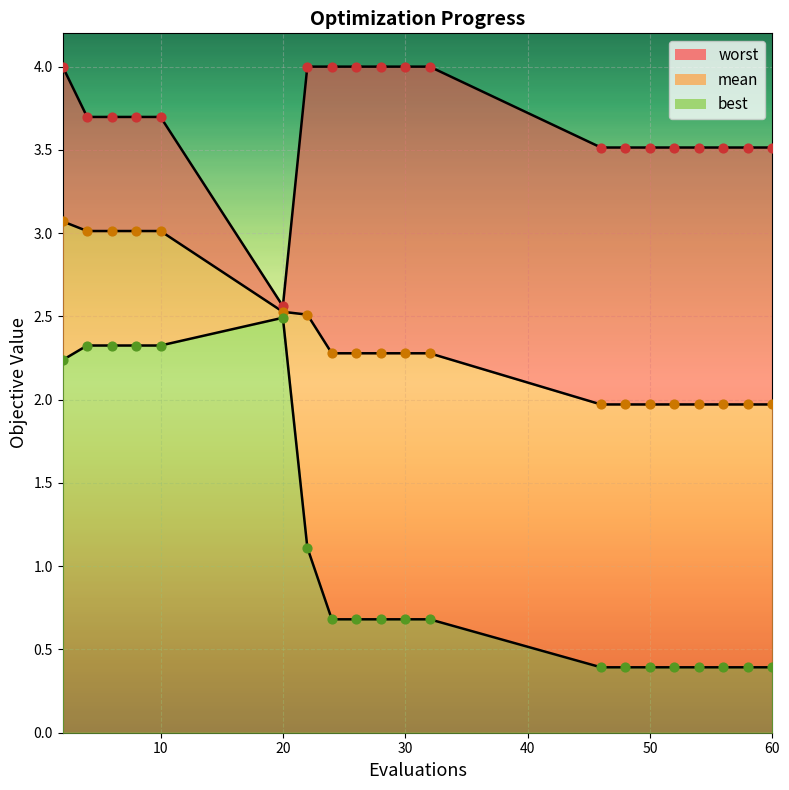

Is the value of mean at 4 greater than the value of worst at 24?

No